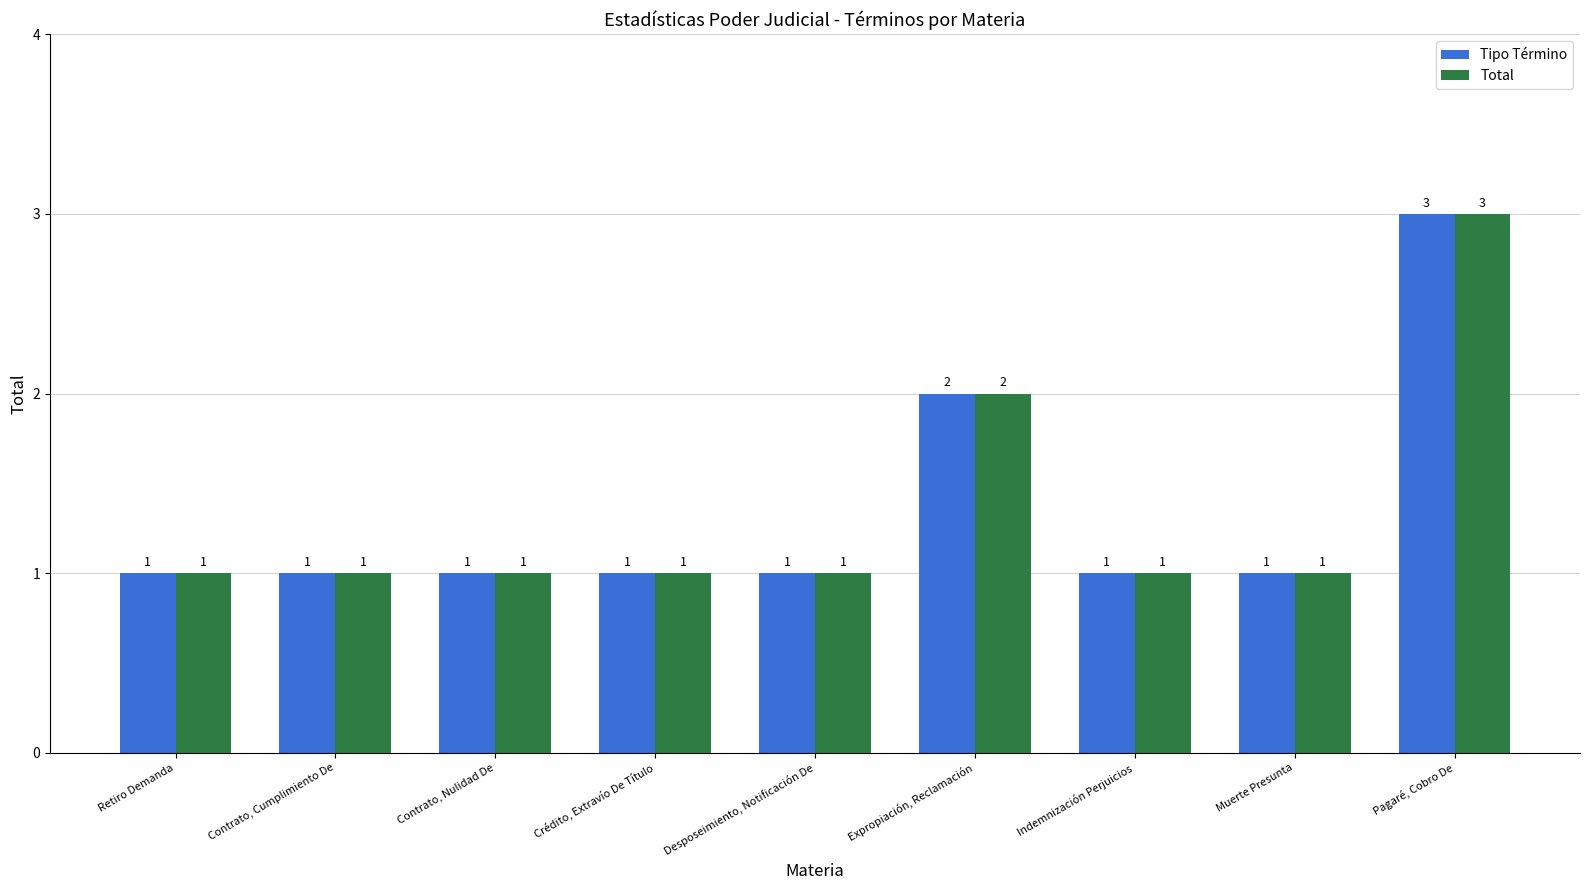

What is the label of the 2nd bar from the right?

Muerte Presunta